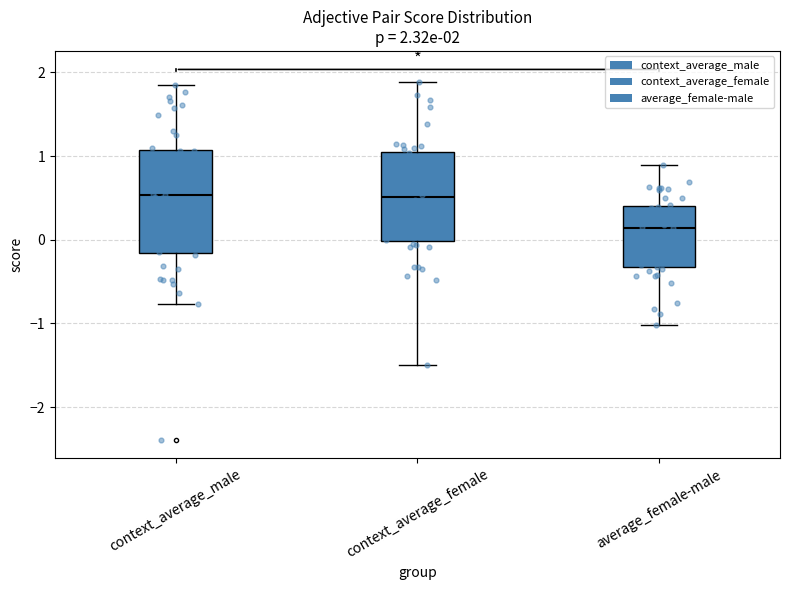

Which box's median line is the lowest?

average_female-male